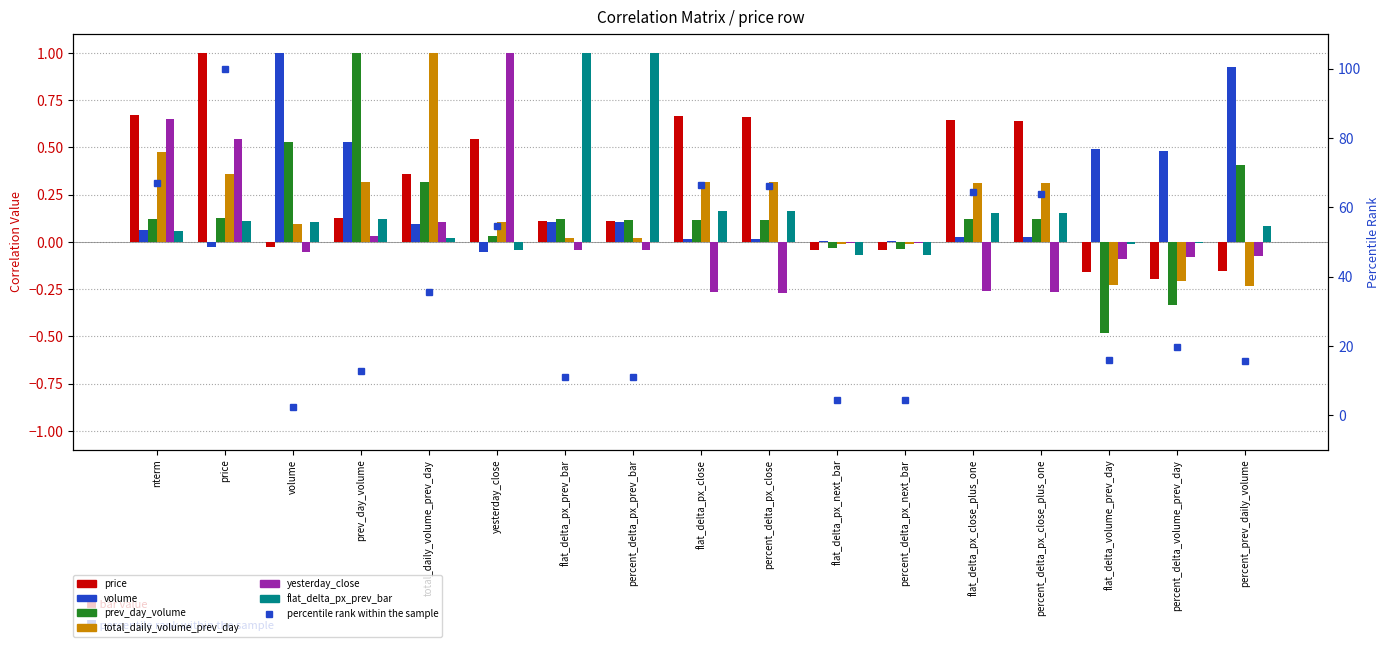

True or false: price has a value of -0.2 at percent_prev_daily_volume.

True